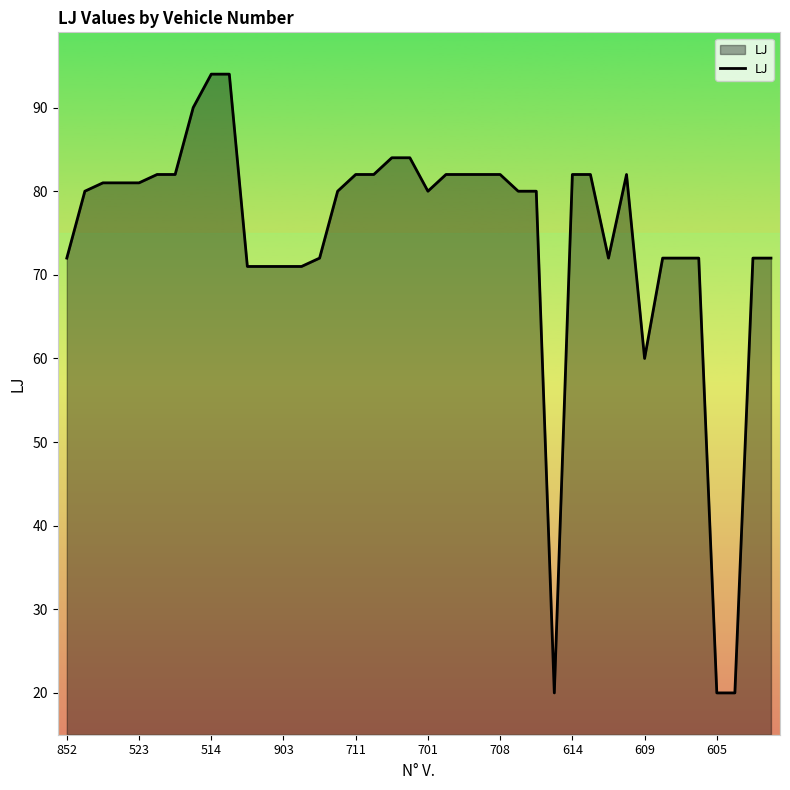

Reading right to left, what are all the values shown in this chart?

72	72	20	20	72	72	72	60	82	72	82	82	20	80	80	82	82	82	82	80	84	84	82	82	80	72	71	71	71	71	94	94	90	82	82	81	81	81	80	72